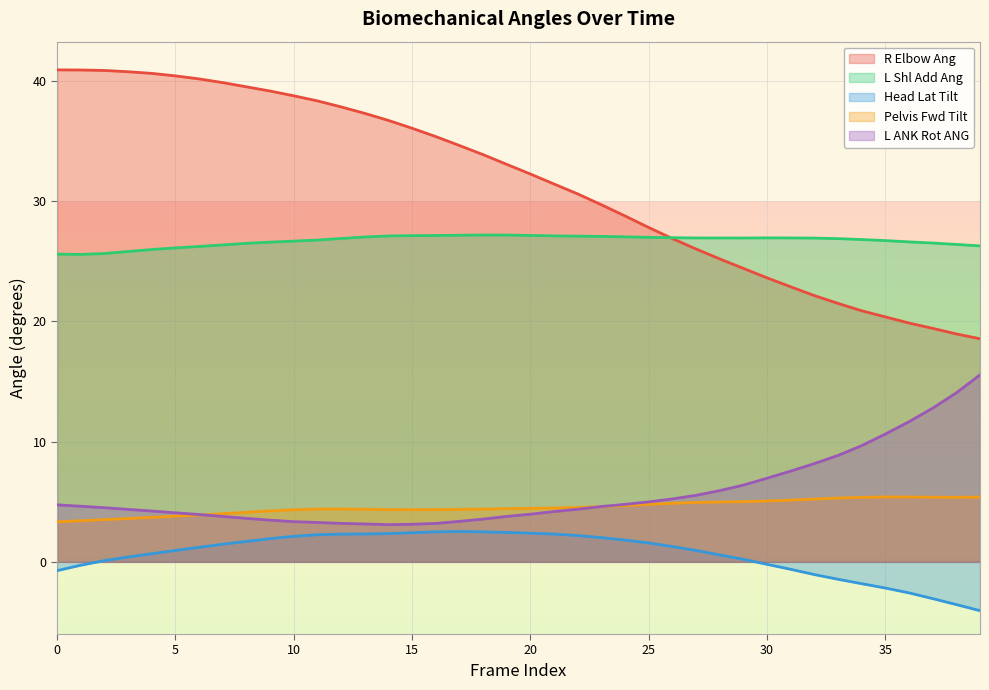

At which label is Pelvis_Fwd_Tilt closest to 4?

7